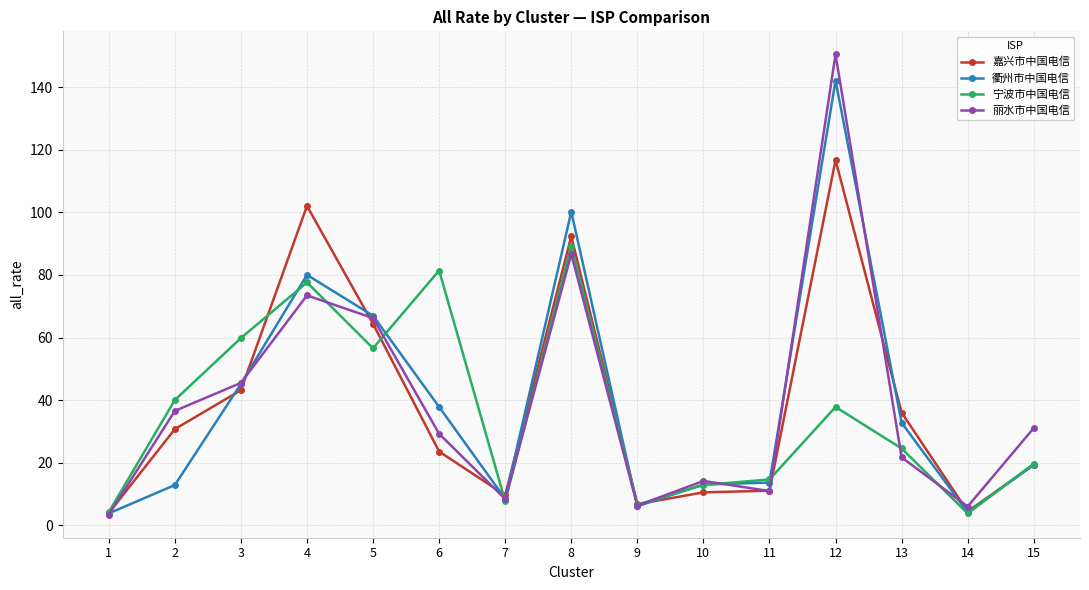

List the series in order of their peak value, highest first.

丽水市中国电信, 衢州市中国电信, 嘉兴市中国电信, 宁波市中国电信